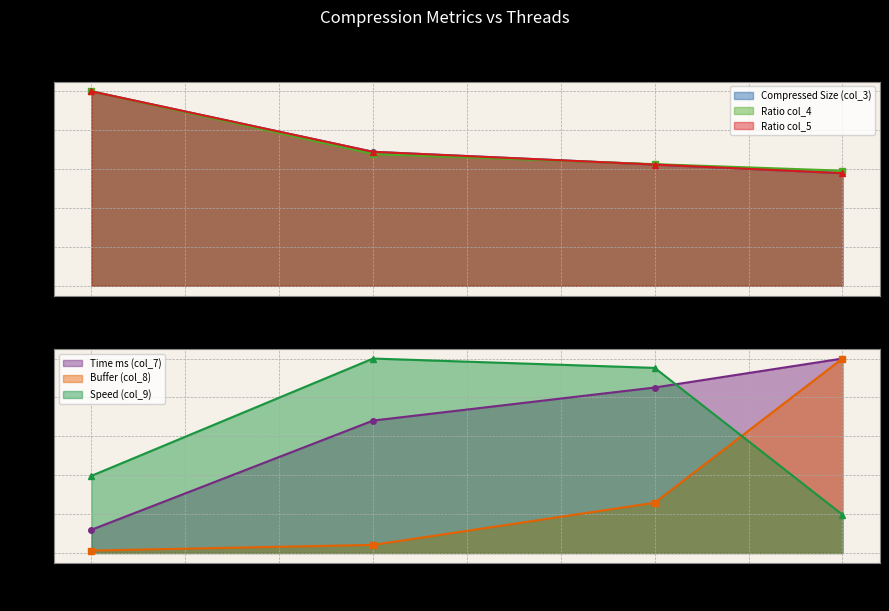

What is the value of the col_3 point at the 3rd from the left?

0.6